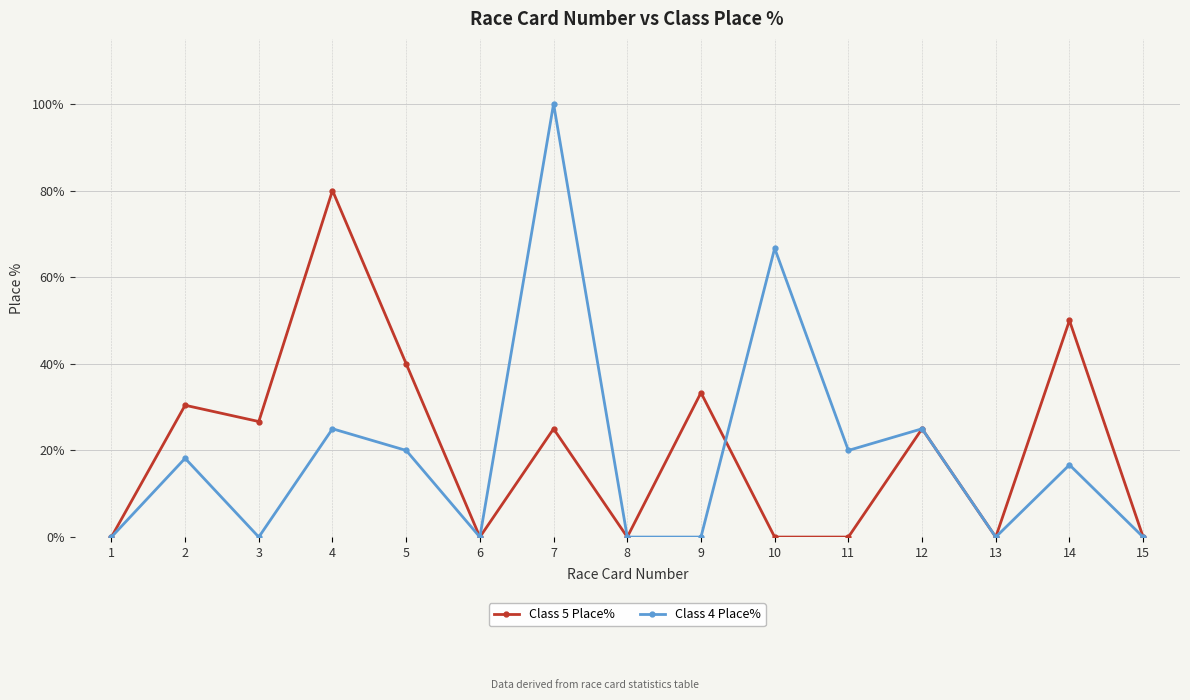

How many data points in Class 4 Place% are above 16?

8